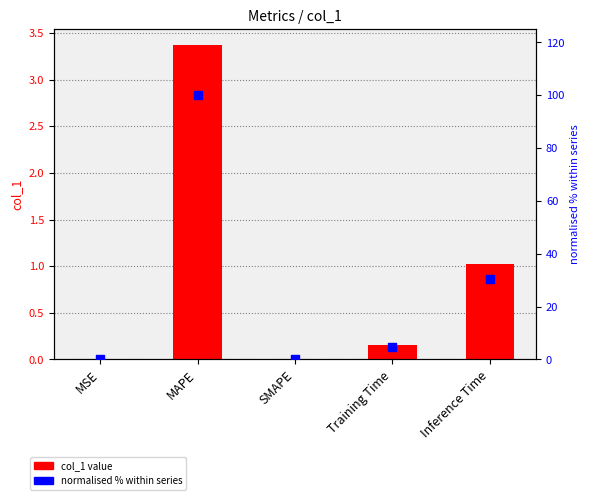

Is the value of normalised % at MSE greater than the value of col_1 value at MAPE?

No